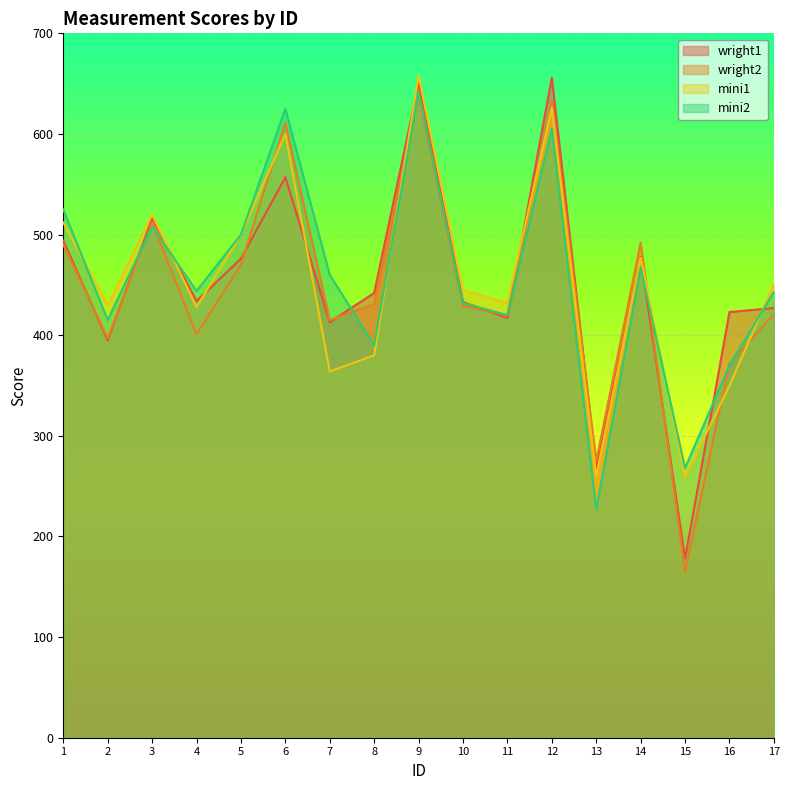

What is the value of the mini2 point at the 16th from the left?

370